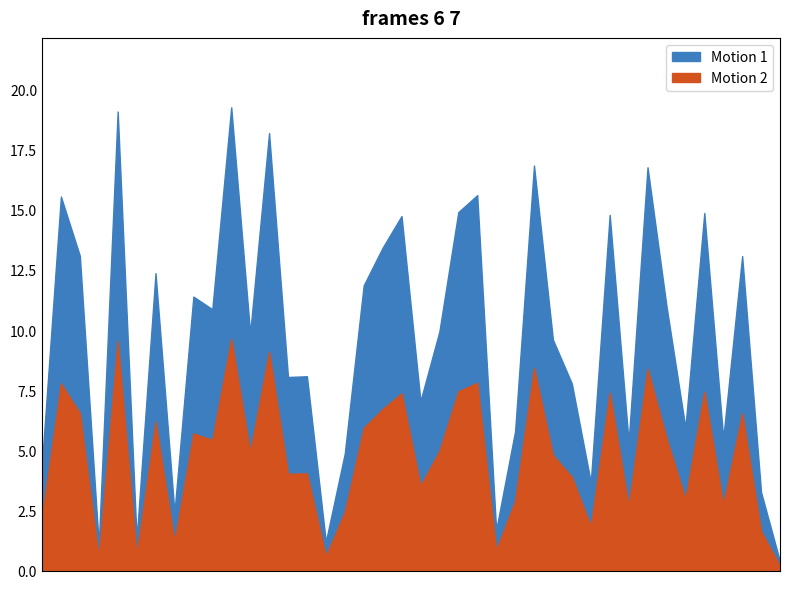

What is the sum of the Motion 1 values at 035 and 014?

14.0